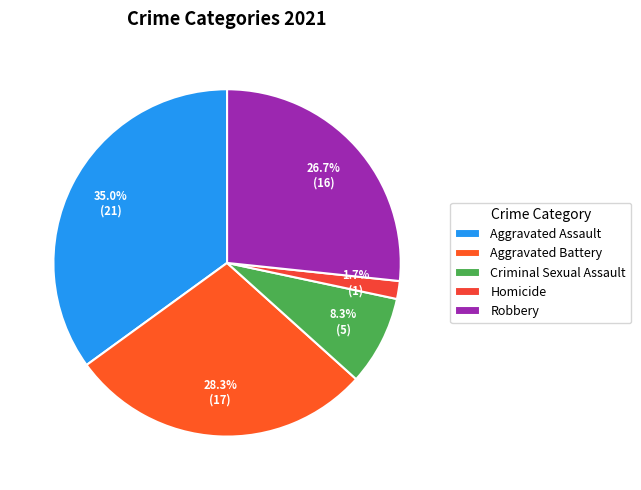

Which has a higher value, Aggravated Assault or Aggravated Battery?

Aggravated Assault